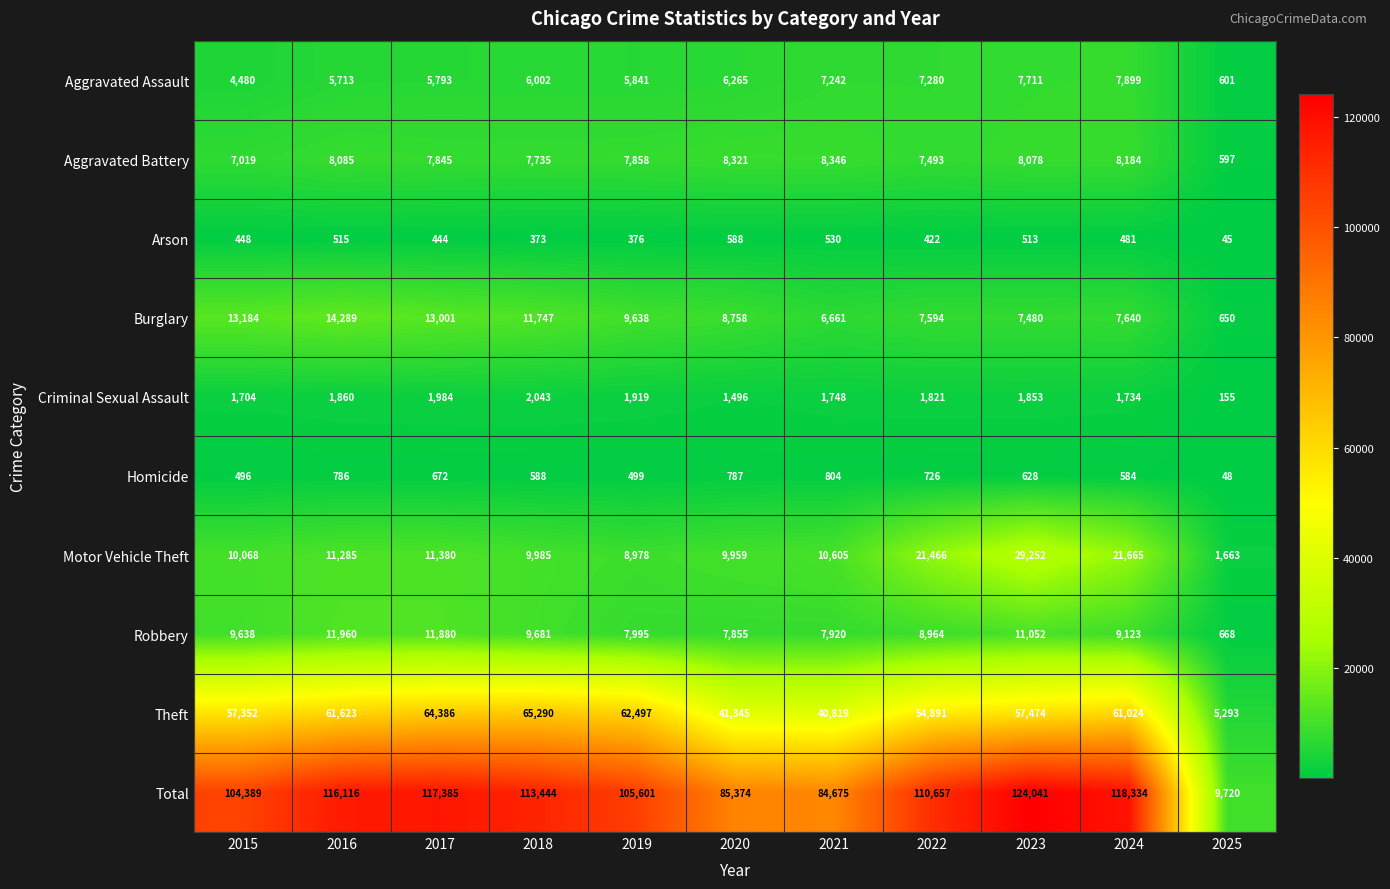

Count the number of data series in this chart.

10